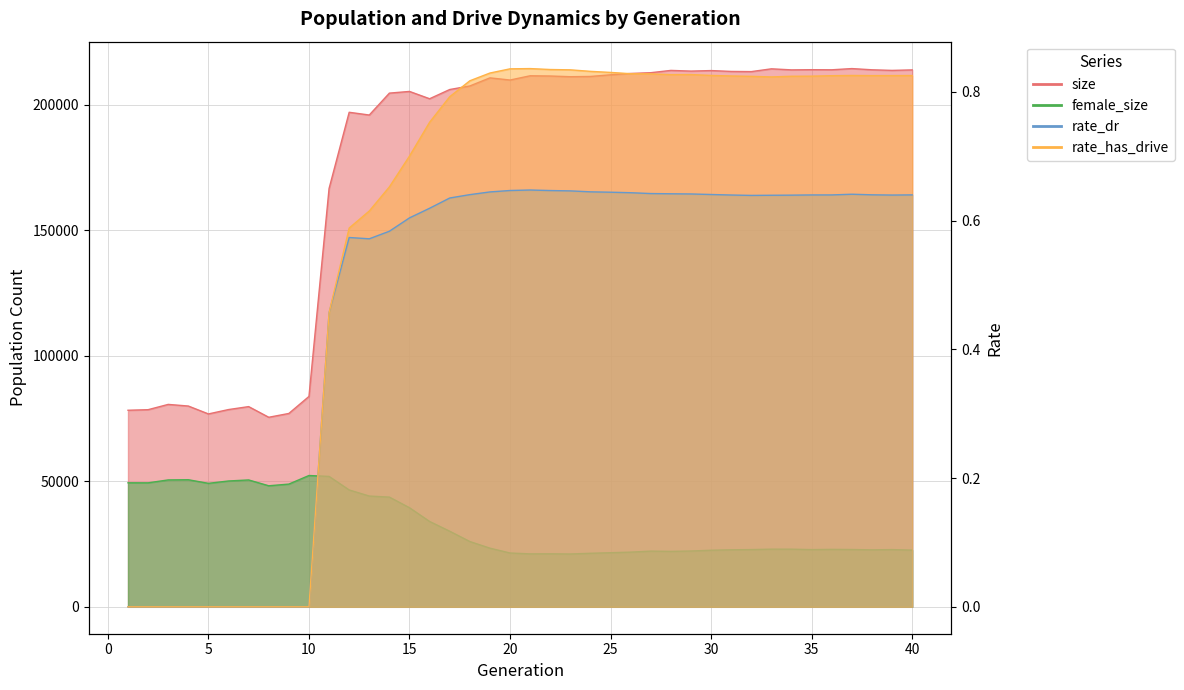

At which label is female_size closest to 36657?

16